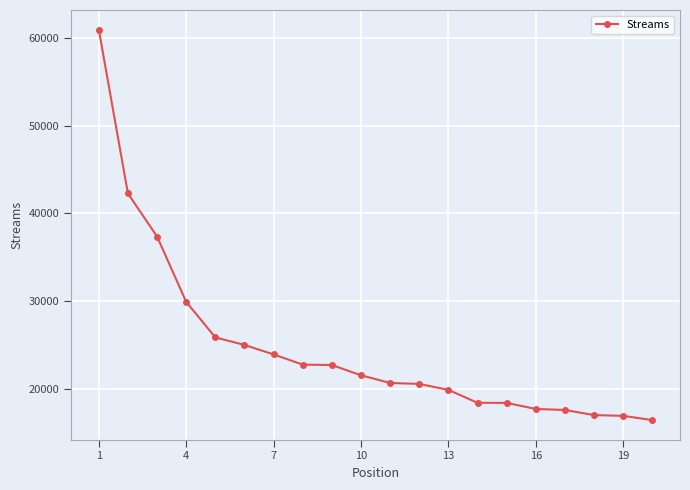

What is the difference between the maximum and minimum values?

44447